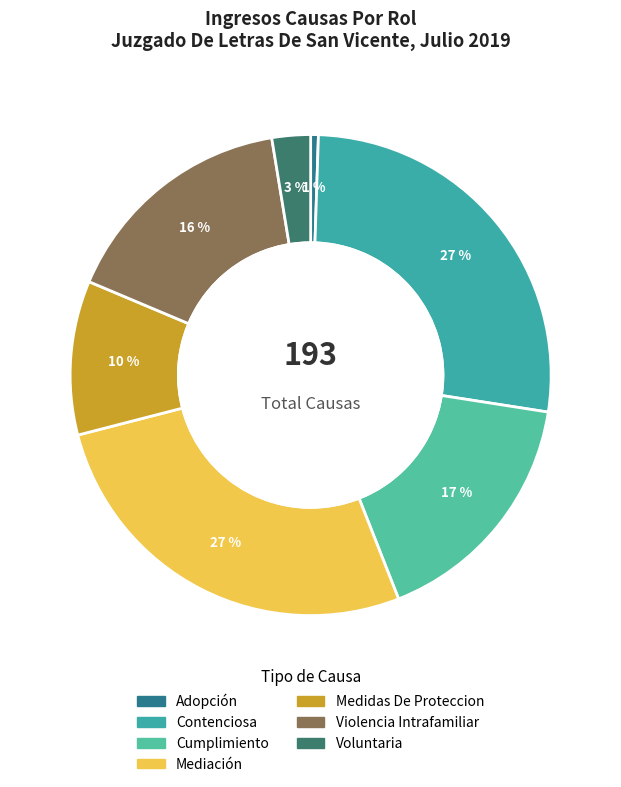

Is the sum of Medidas De Proteccion and Adopción greater than half?

No